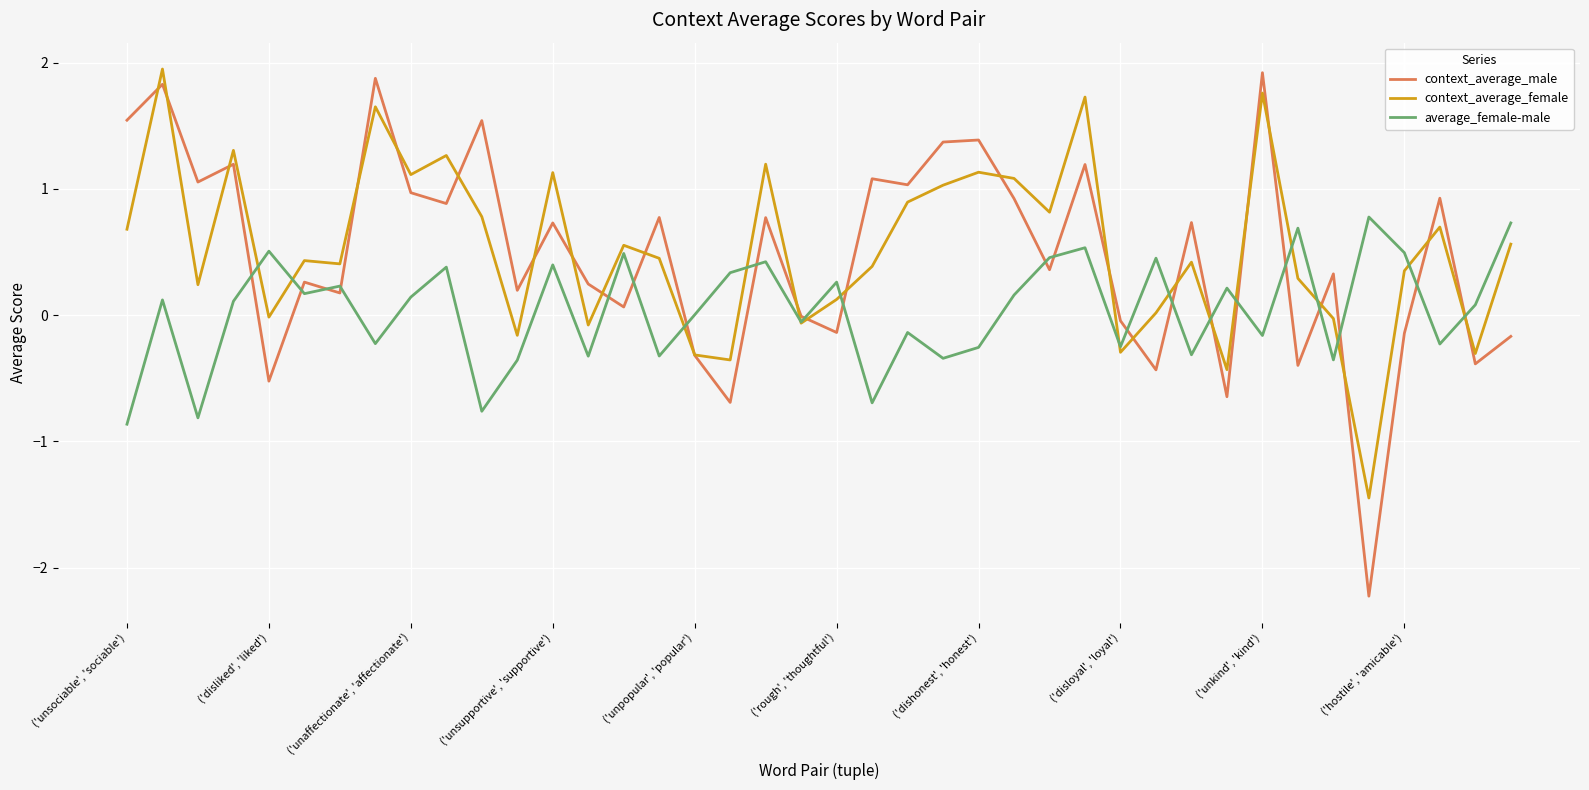

True or false: average_female-male has more than 1 interior local peaks.

True